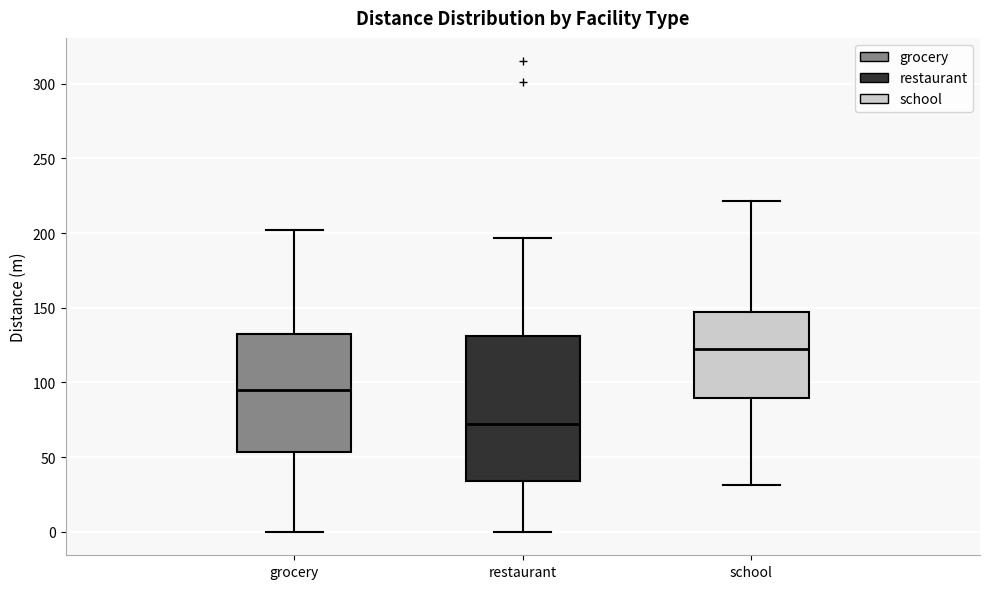

Where does the lower whisker of the box for school end on the y-axis? The values are not printed on the chart, so give them approximately, as read against the axis.

30